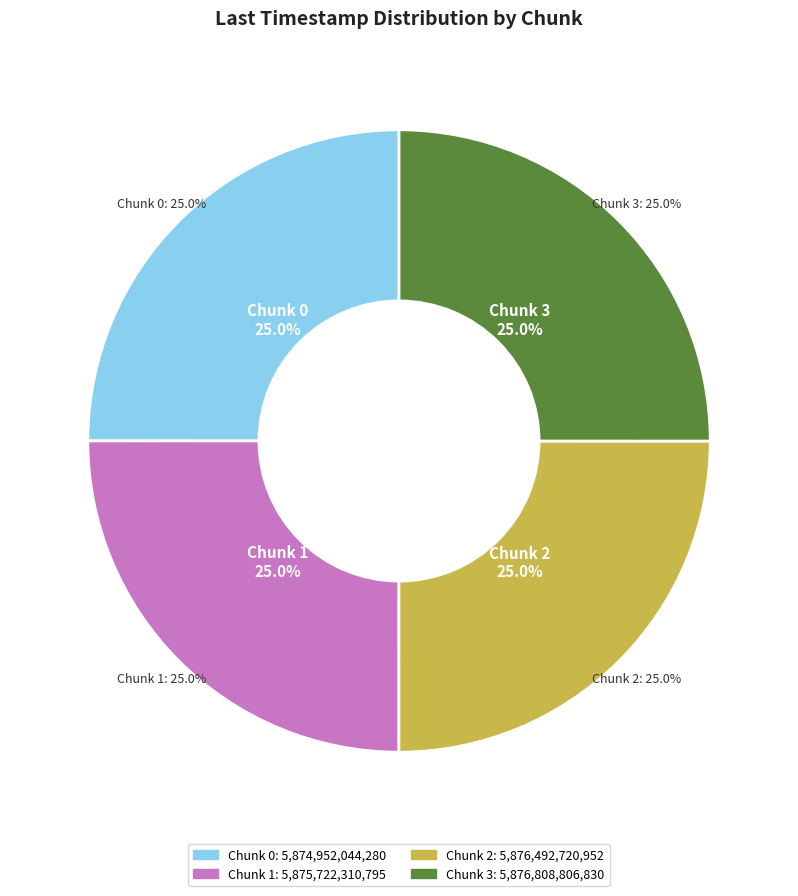

What percentage do Chunk 3 and Chunk 2 together represent?

50.0%